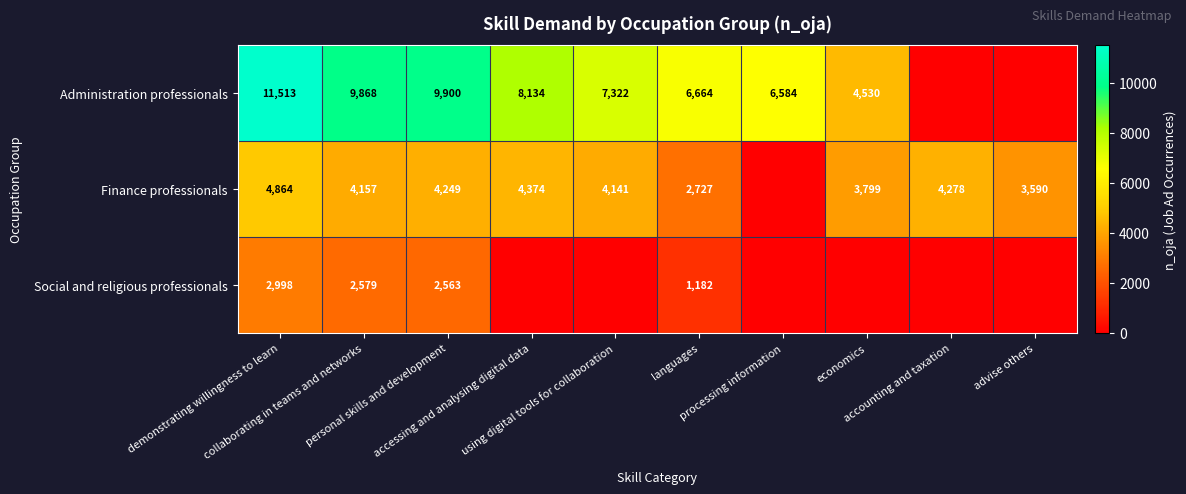

Rank the series by their maximum value, from lowest to highest.

Social and religious professionals, Finance professionals, Administration professionals